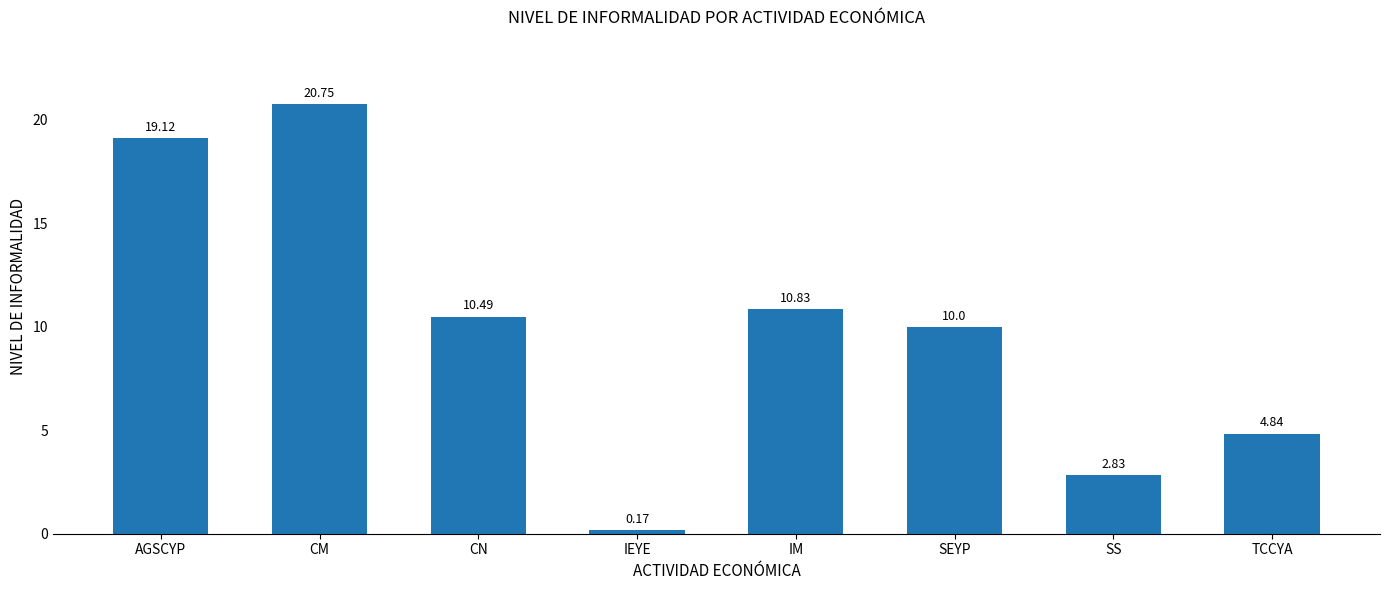

Does the chart contain stacked bars?

No